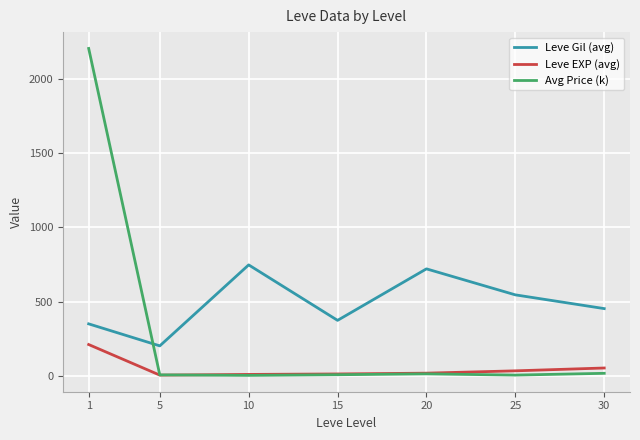

True or false: Leve EXP (avg) and Leve Gil (avg) intersect in this chart.

False